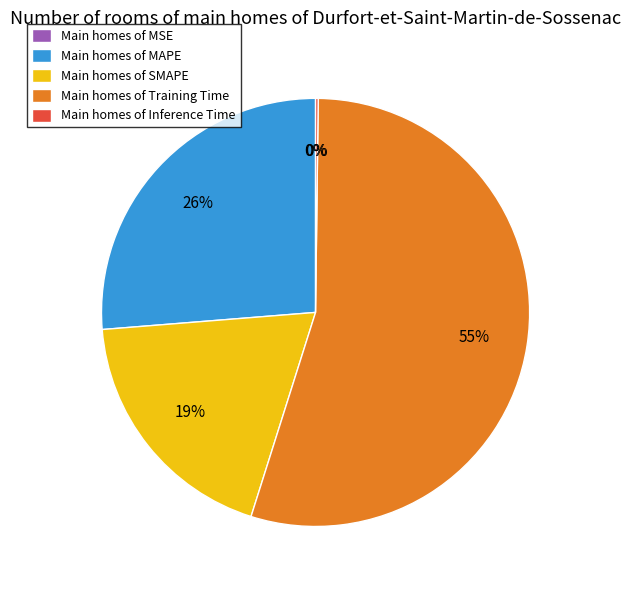

Which category has the biggest portion of the pie?

Training Time